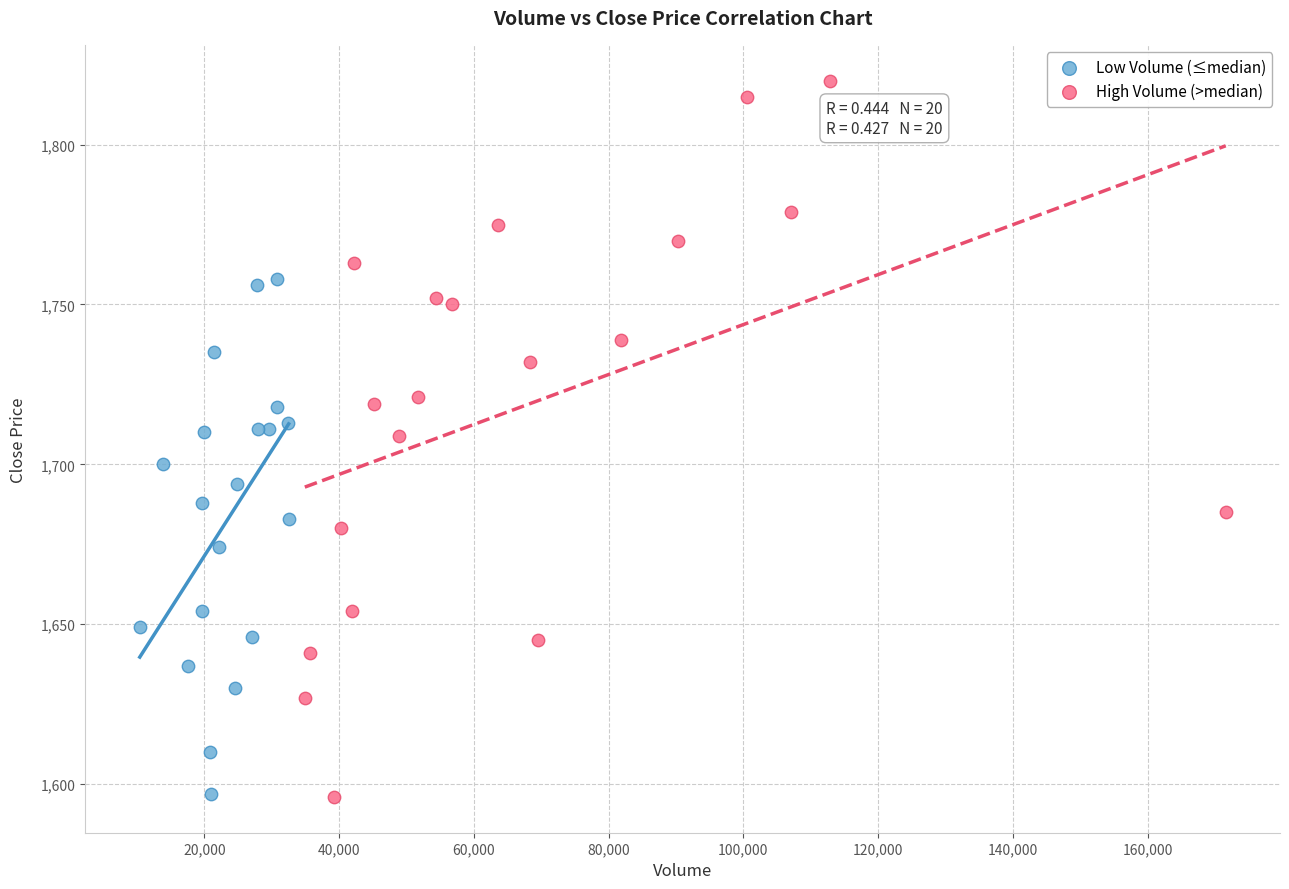

Which series has the largest Y range (max minus min)?

High Volume (>median)